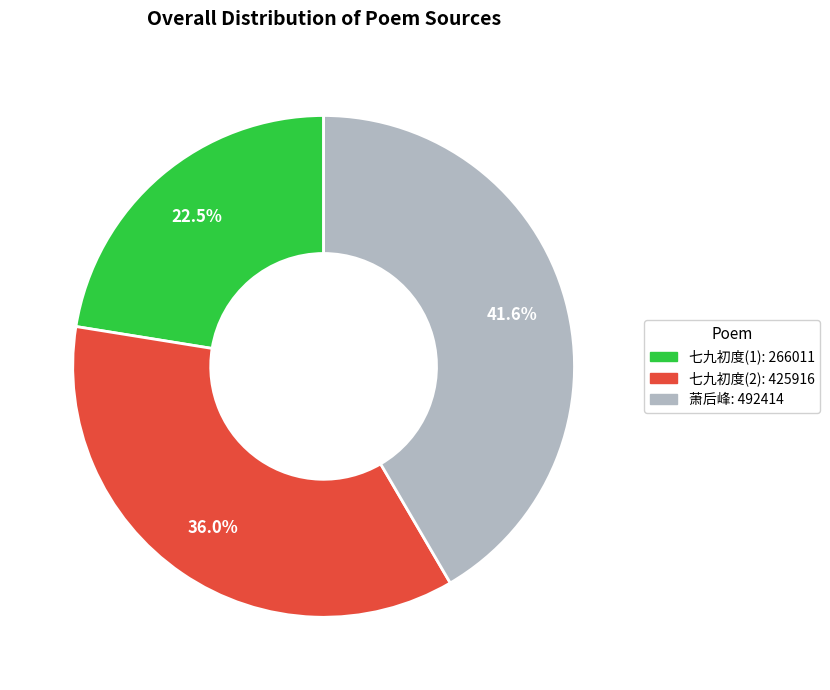

Which has a higher value, 七九初度(1): 266011 or 萧后峰: 492414?

萧后峰: 492414